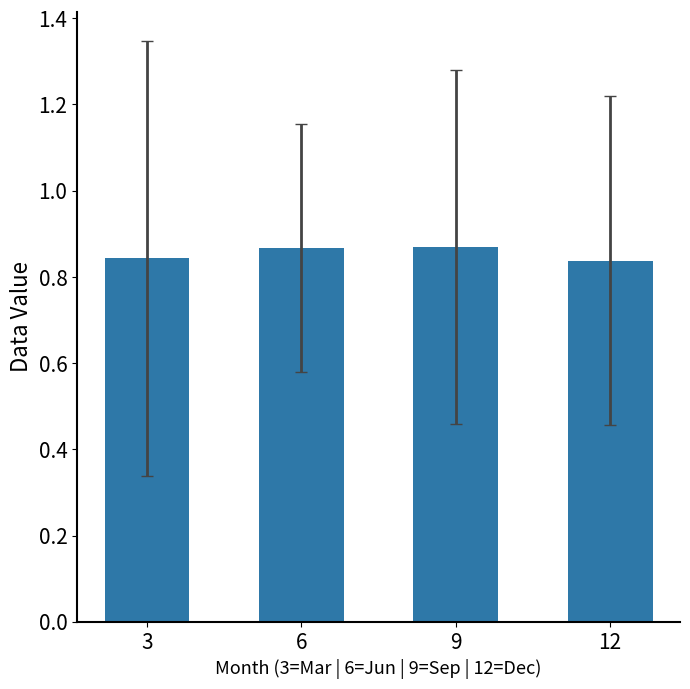

The chart shows a value of 0.5 at 12. True or false?

False